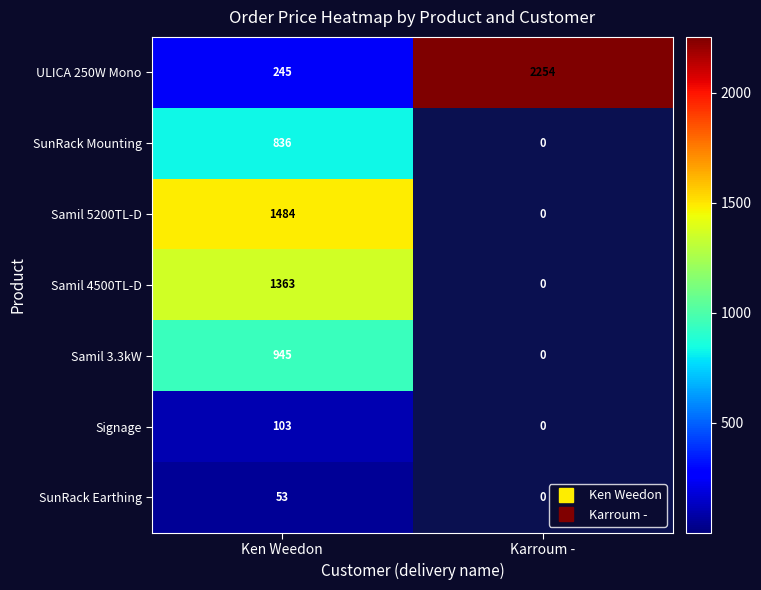

Rank the series at Ken Weedon from lowest to highest value.

SunRack Earthing, Signage, ULICA 250W Mono, SunRack Mounting, Samil 3.3kW, Samil 4500TL-D, Samil 5200TL-D